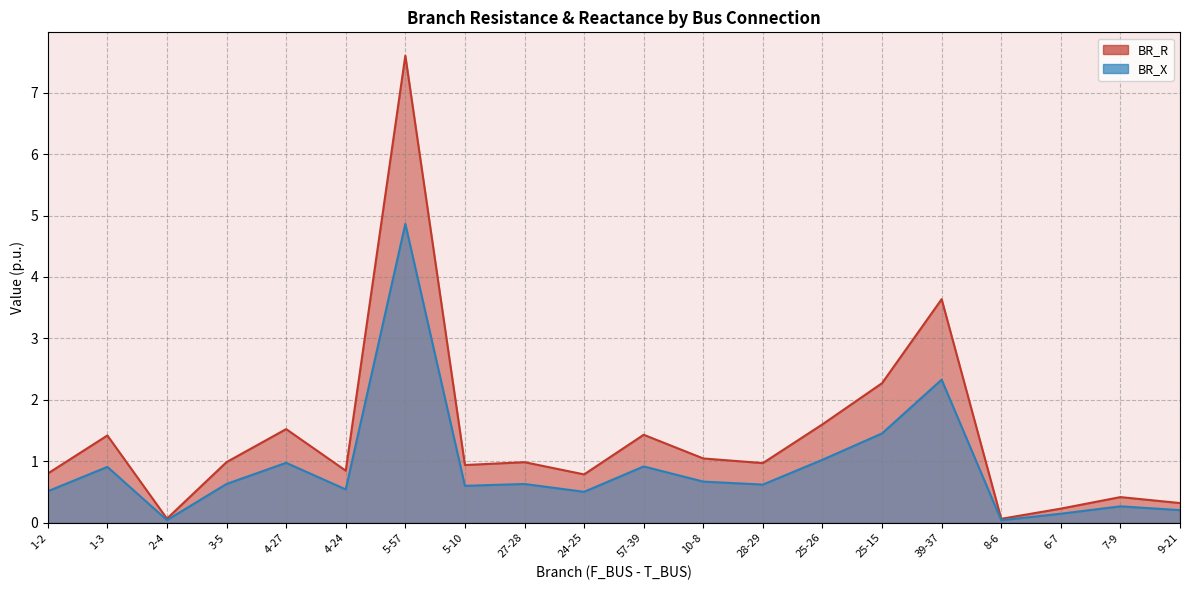

Rank the series at 57-39 from highest to lowest value.

BR_R, BR_X